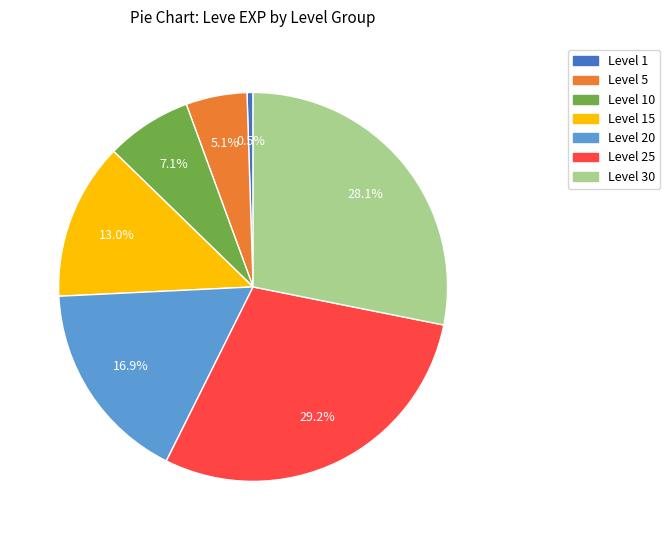

Is there a majority slice in this chart?

No